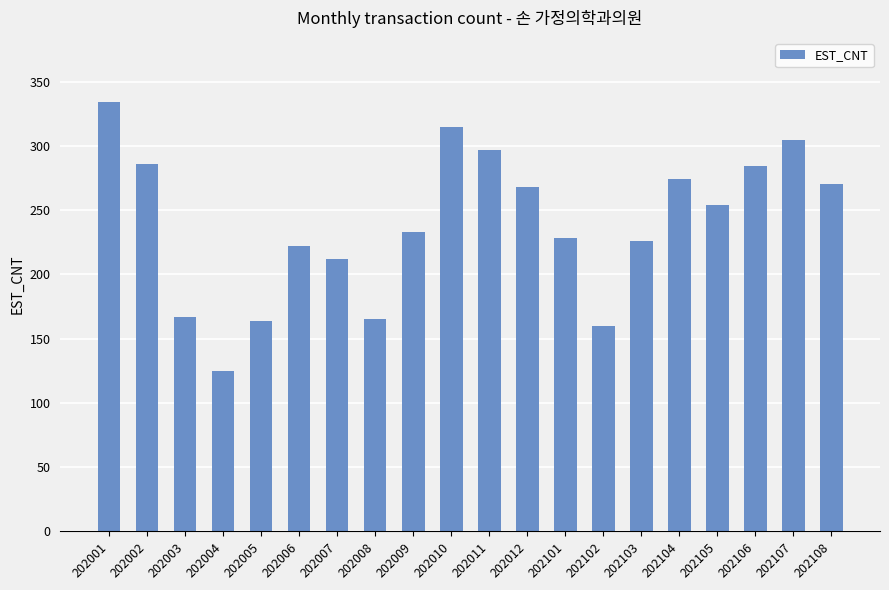

What is the sum of all values?

4789